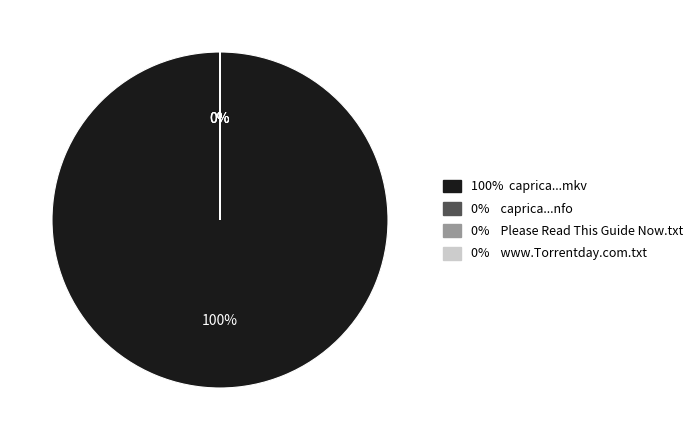

What percentage is NOT represented by caprica.s01e13.720p.hdtv.x264-ctu.nfo?

100.0%